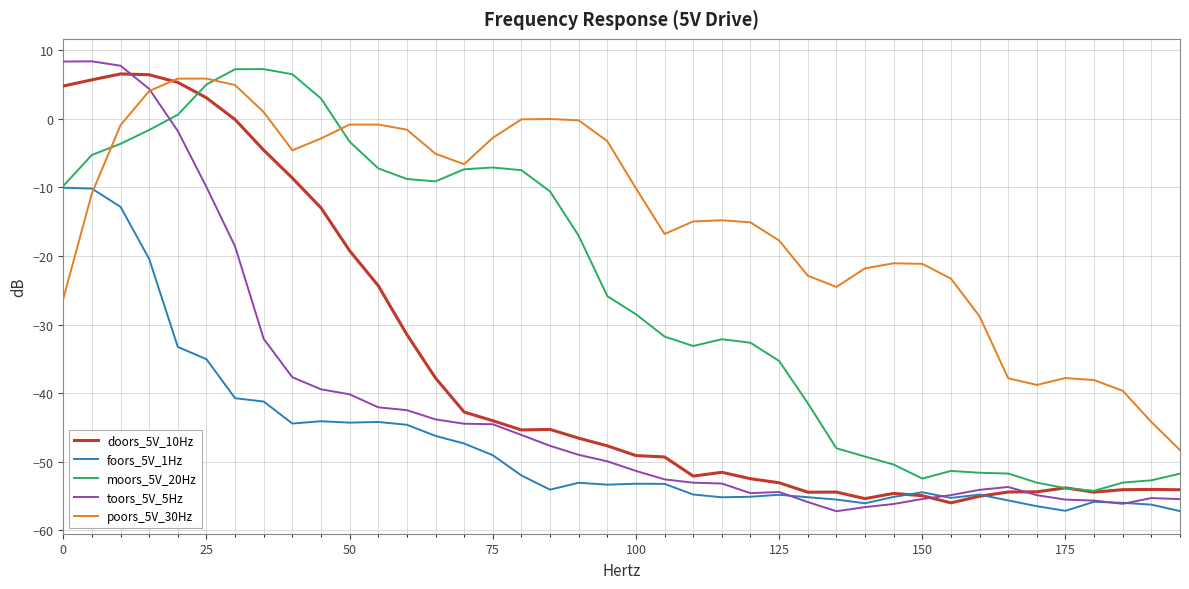

What is the highest value of the foors_5V_1Hz series?

-10.0